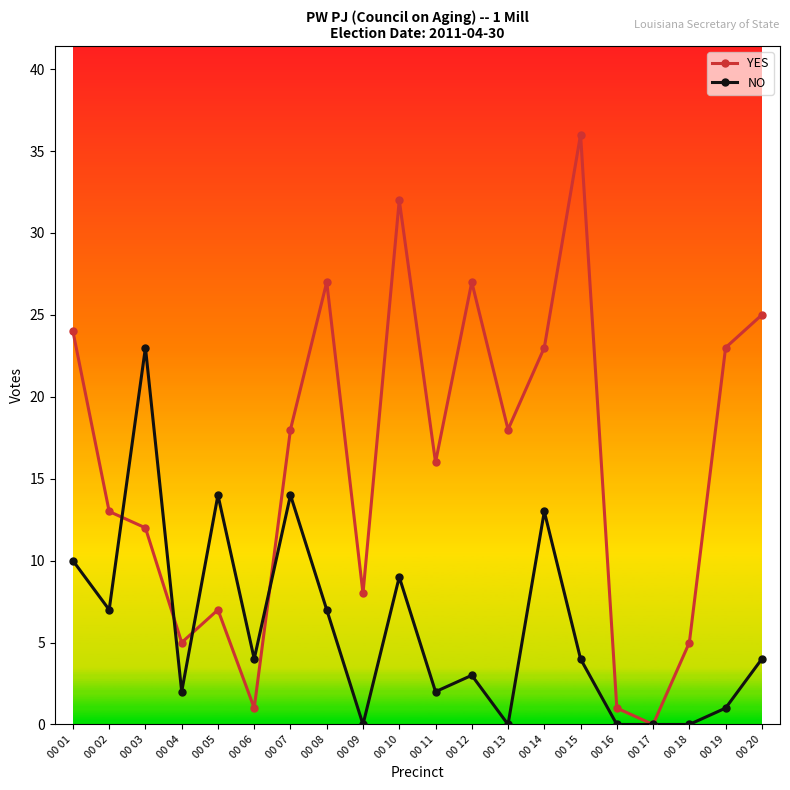

What are all the series names shown in the legend?

YES, NO